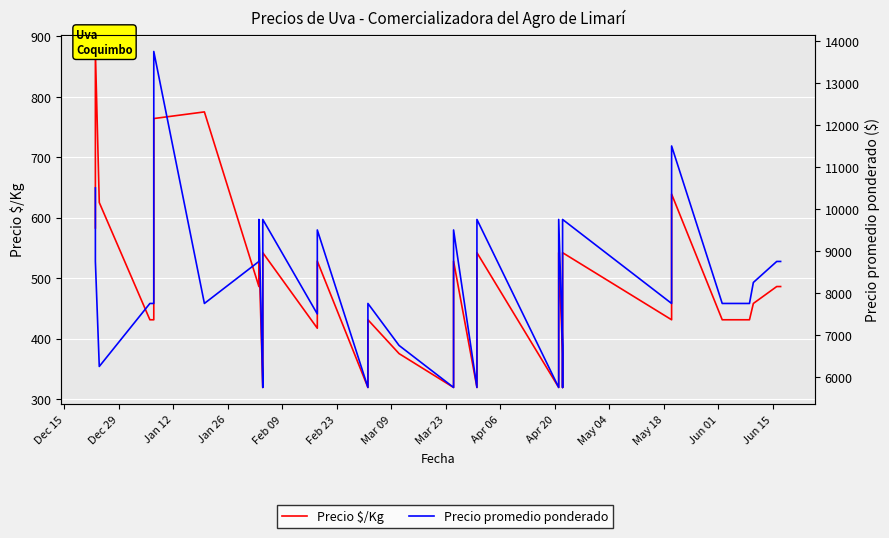

List the series in order of their peak value, lowest first.

Precio $/Kg, Precio promedio ponderado